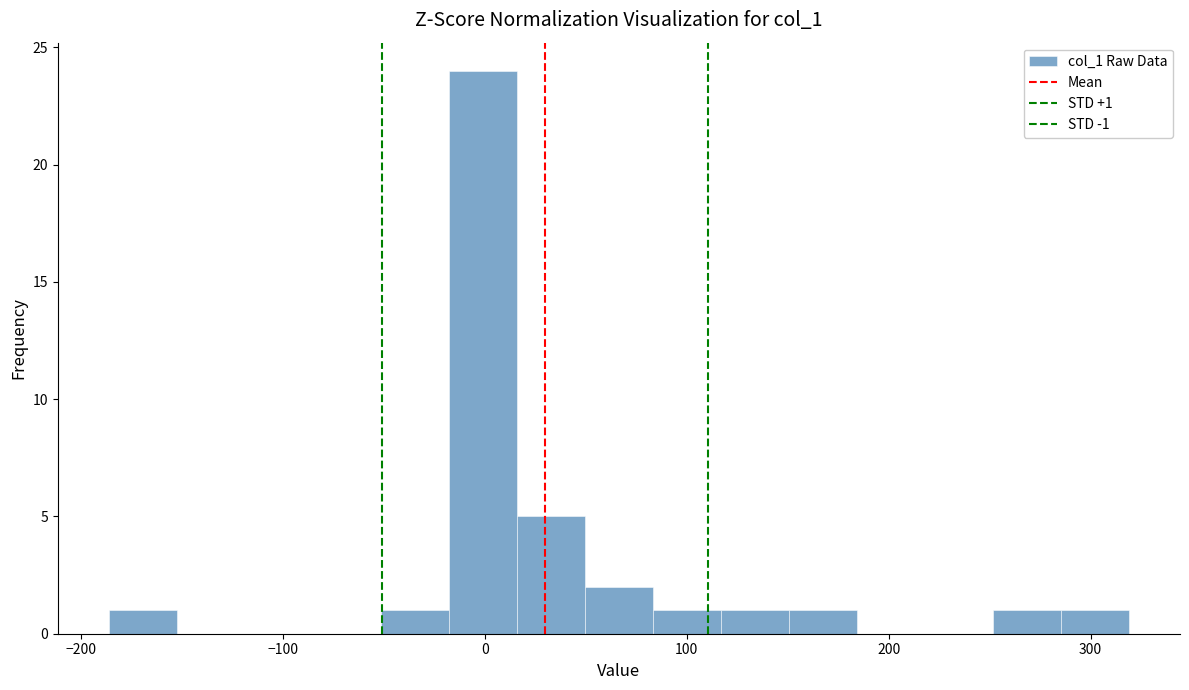

Around what value on the x-axis is the tallest bar? Give the approximate position of its centre, as read against the axis.

0